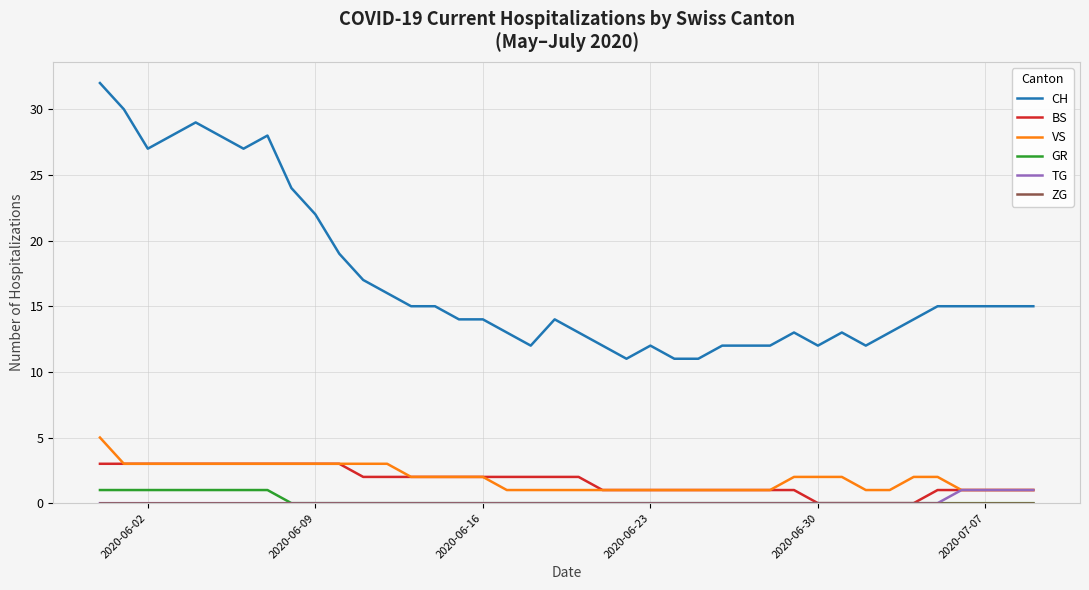

True or false: CH and BS intersect in this chart.

False